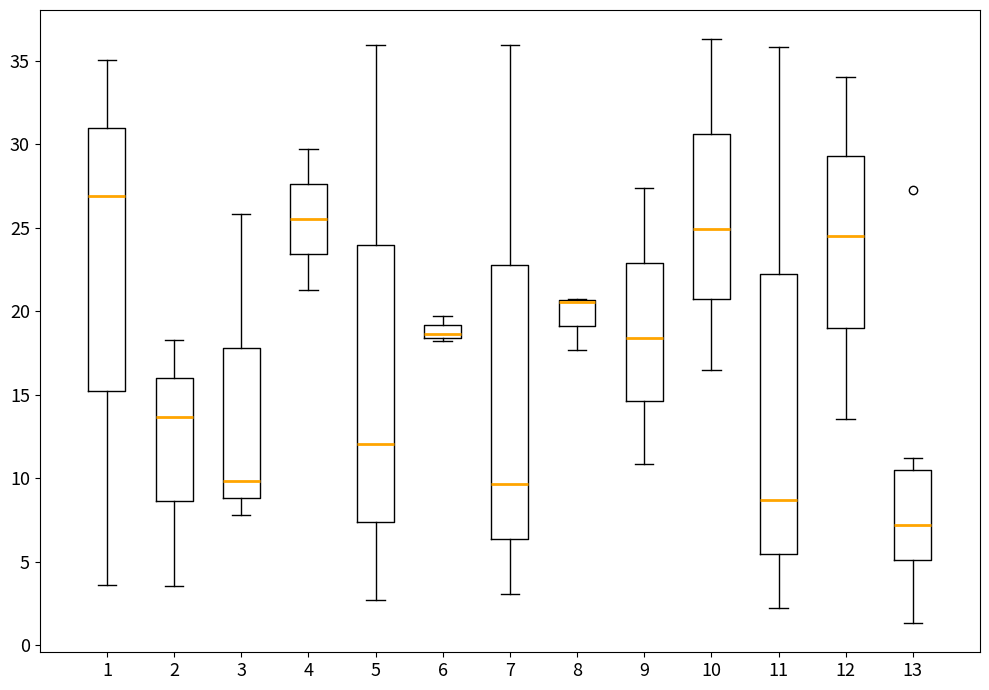

Where does the median line of the box at x = 9 sit on the y-axis? The values are not printed on the chart, so give them approximately, as read against the axis.

18.5